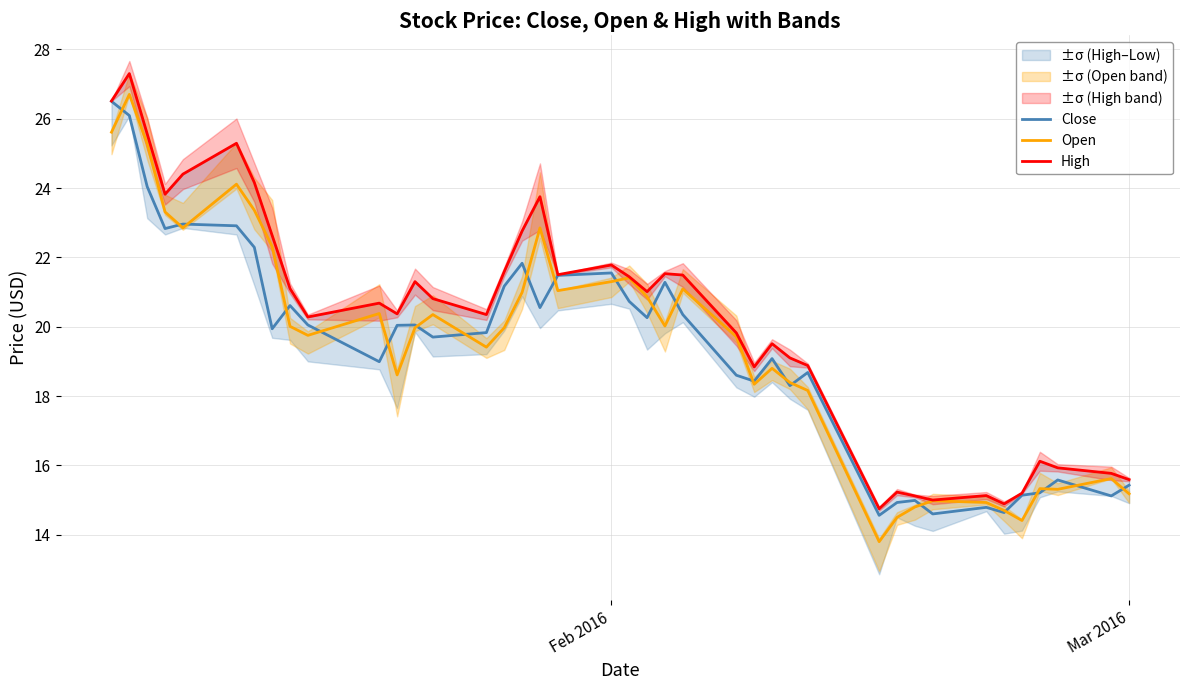

Which series has the largest range (max minus min)?

Open